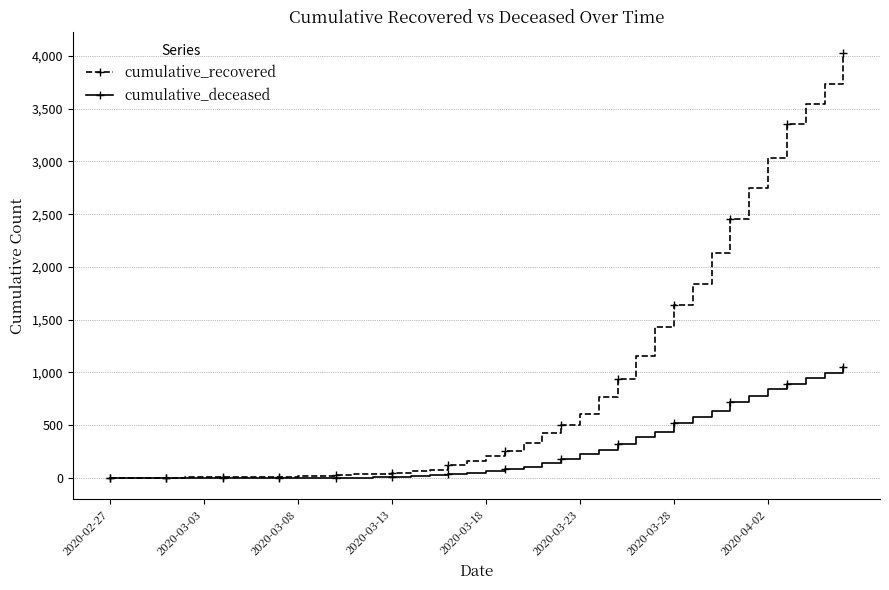

How many values in the cumulative_recovered series are below 204?

20